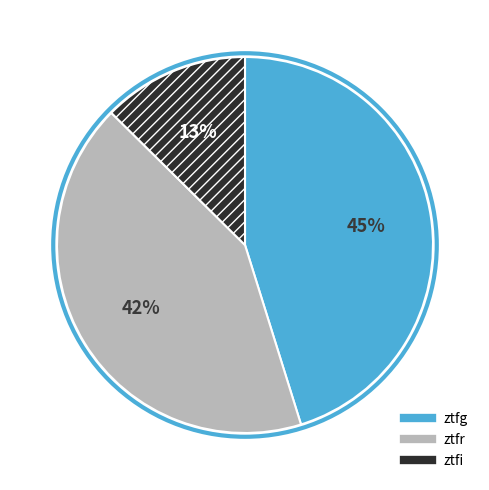

Is it true that ztfr is 32% of the pie?

False